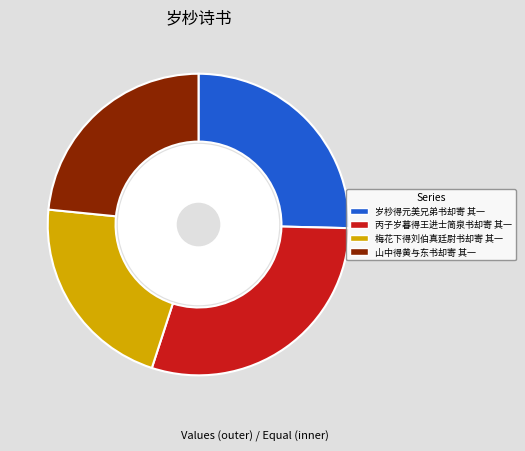

To the nearest percent, what is the difference between the 山中得黄与东书却寄 其一 and 丙子岁暮得王进士简泉书却寄 其一 slice percentages?

6%